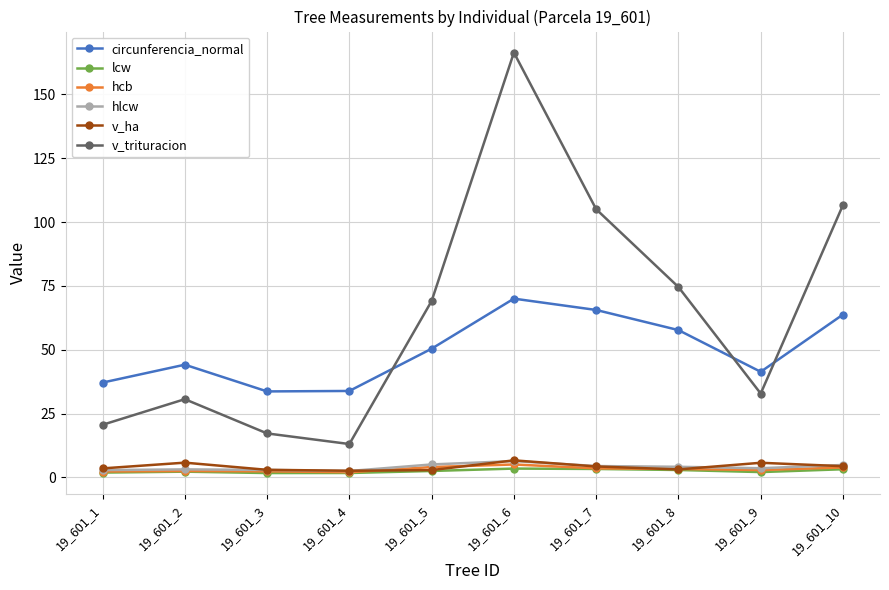

True or false: lcw and circunferencia_normal cross at least once.

False